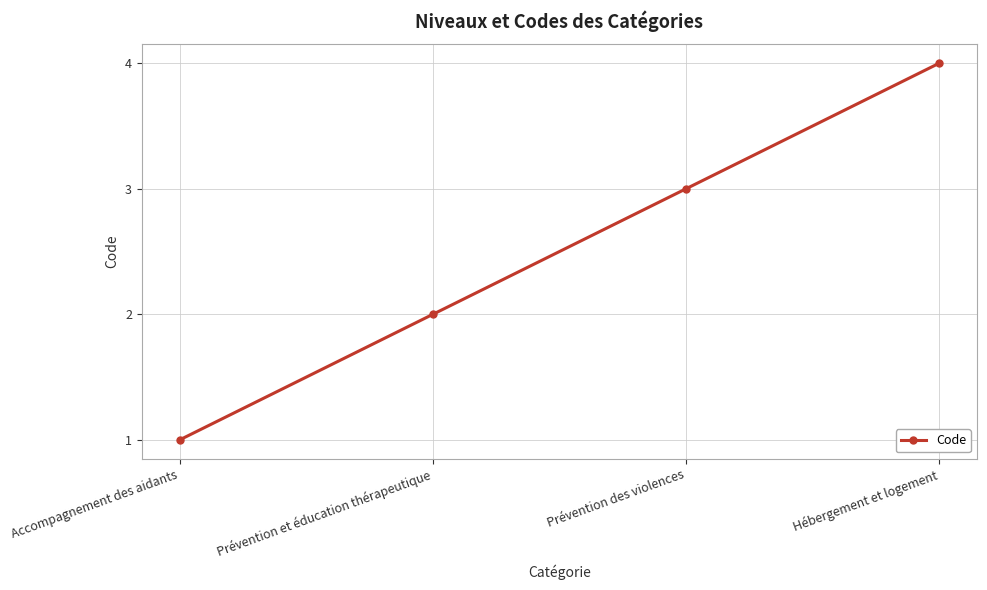

What is the greatest value displayed?

4